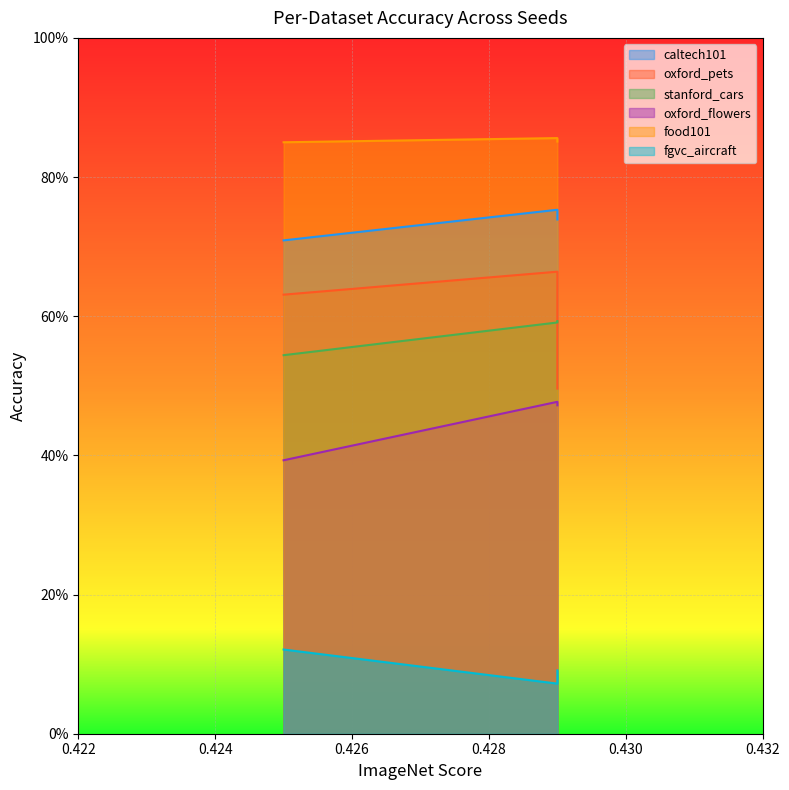

Is it true that food101 equals 0.2 at seed2?

False